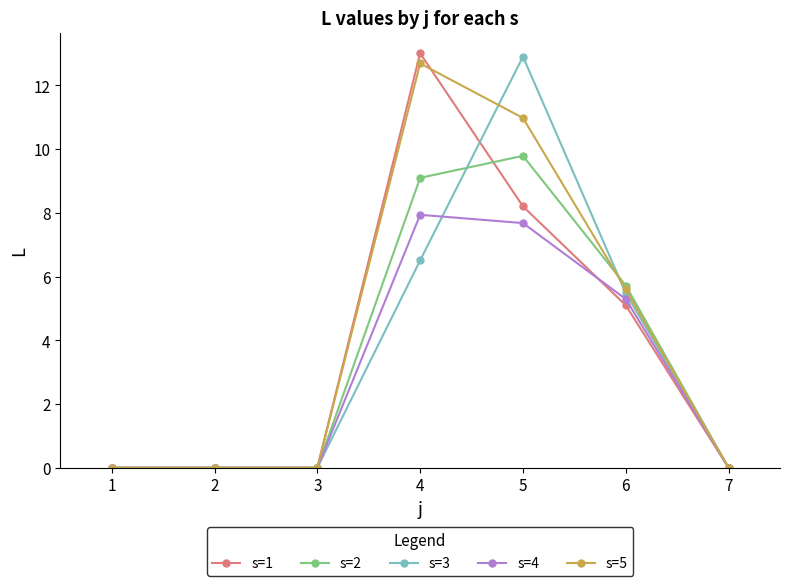

How many categories are shown in the chart?

7